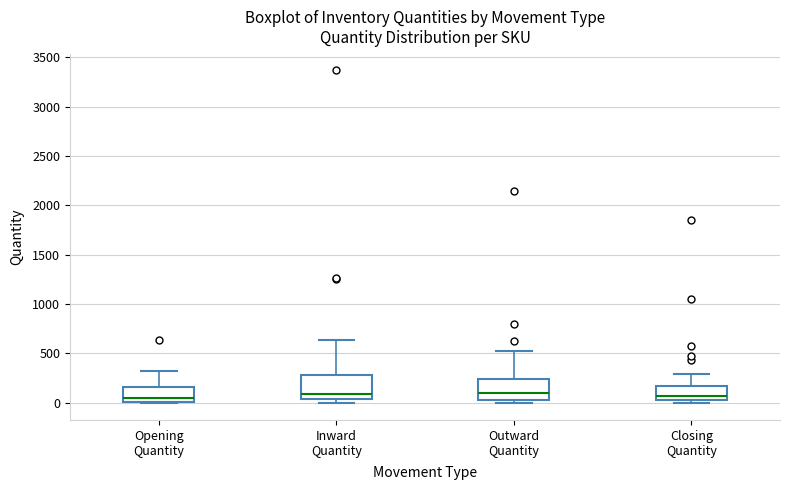

Where is the lower edge of the box for Closing Quantity on the y-axis? The values are not printed on the chart, so give them approximately, as read against the axis.

50